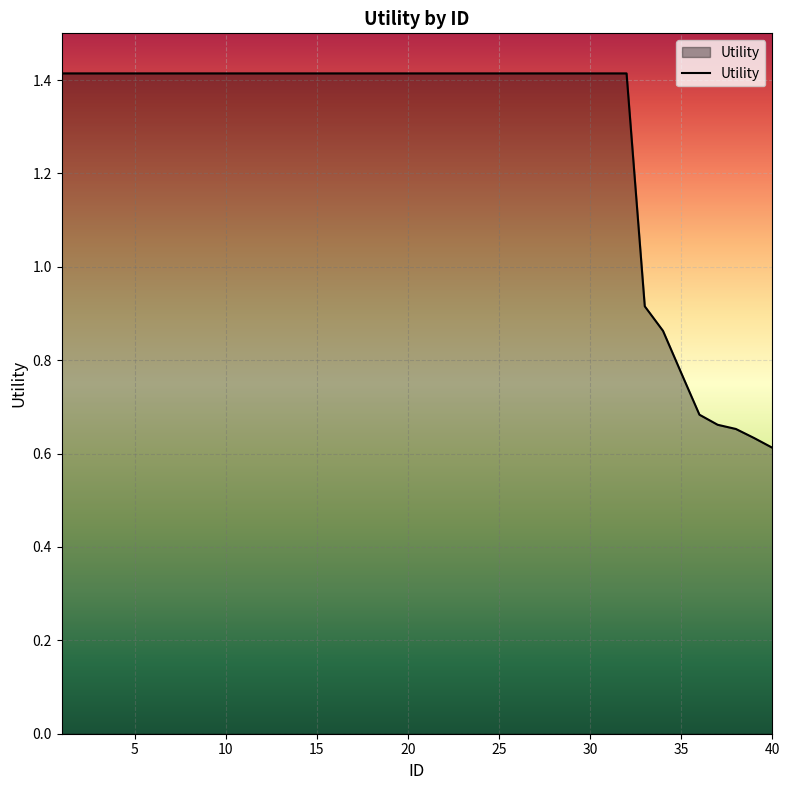

What is the greatest value displayed?

1.4